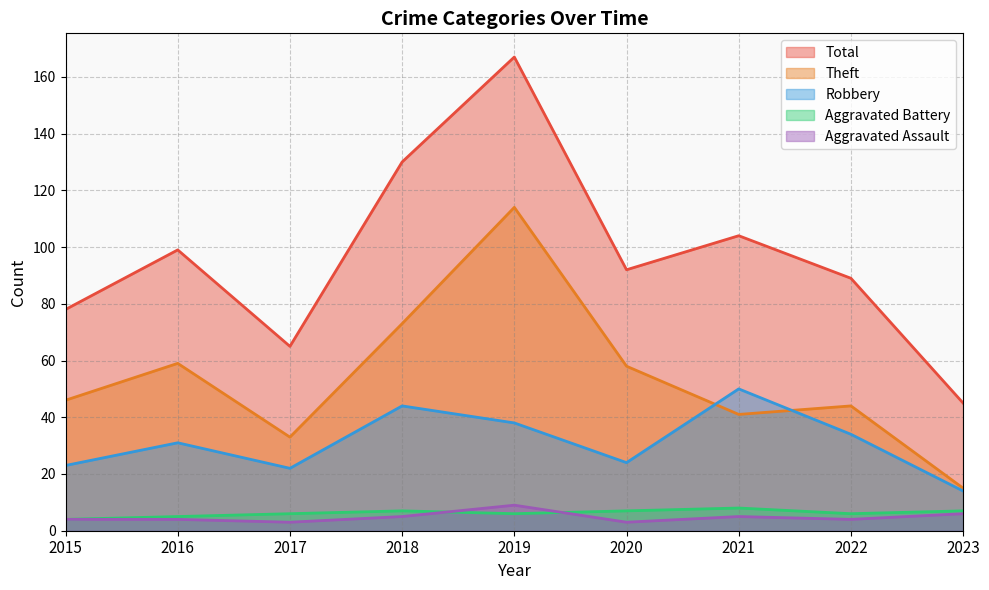

How many series are shown in this chart?

5